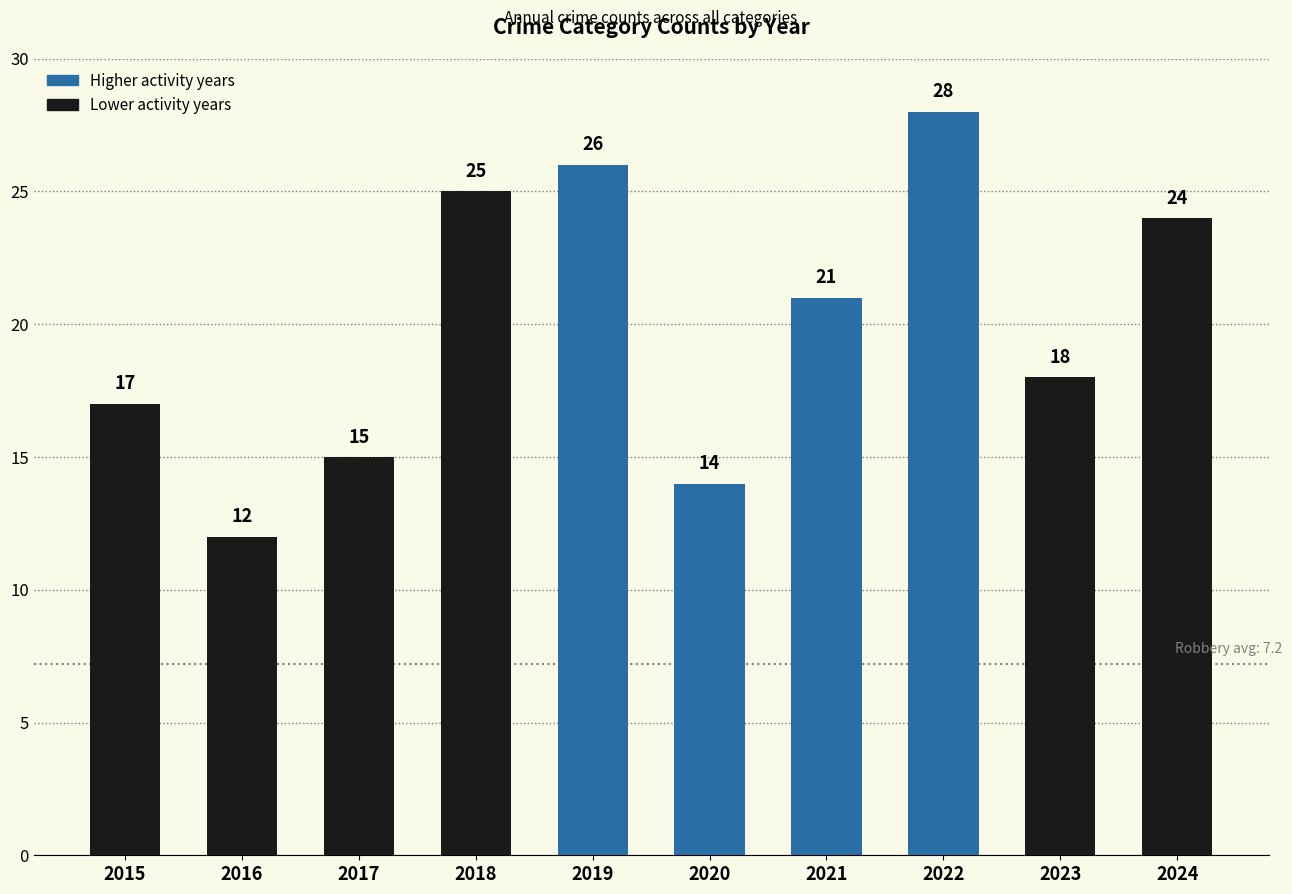

List the labels in order of value, largest first.

2022, 2019, 2018, 2024, 2021, 2023, 2015, 2017, 2020, 2016